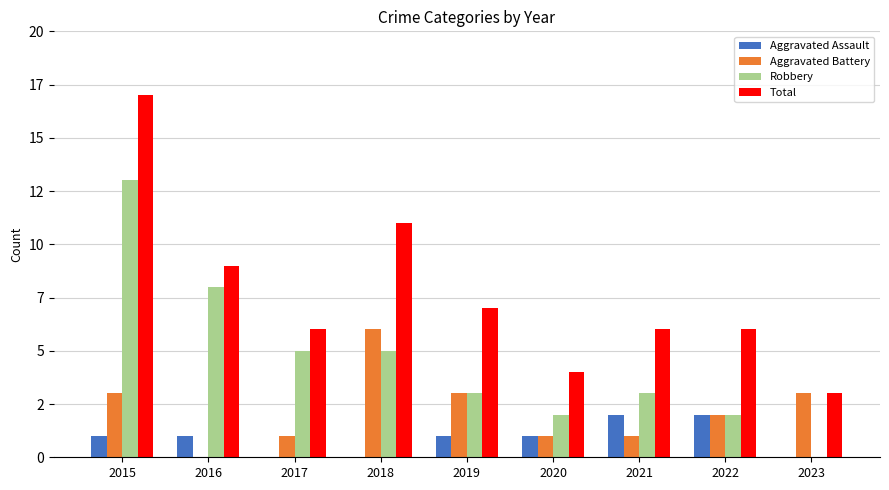

Reading left to right, what are all the values shown in this chart?

Aggravated Assault: 1	1	0	0	1	1	2	2	0
Aggravated Battery: 3	0	1	6	3	1	1	2	3
Robbery: 13	8	5	5	3	2	3	2	0
Total: 17	9	6	11	7	4	6	6	3